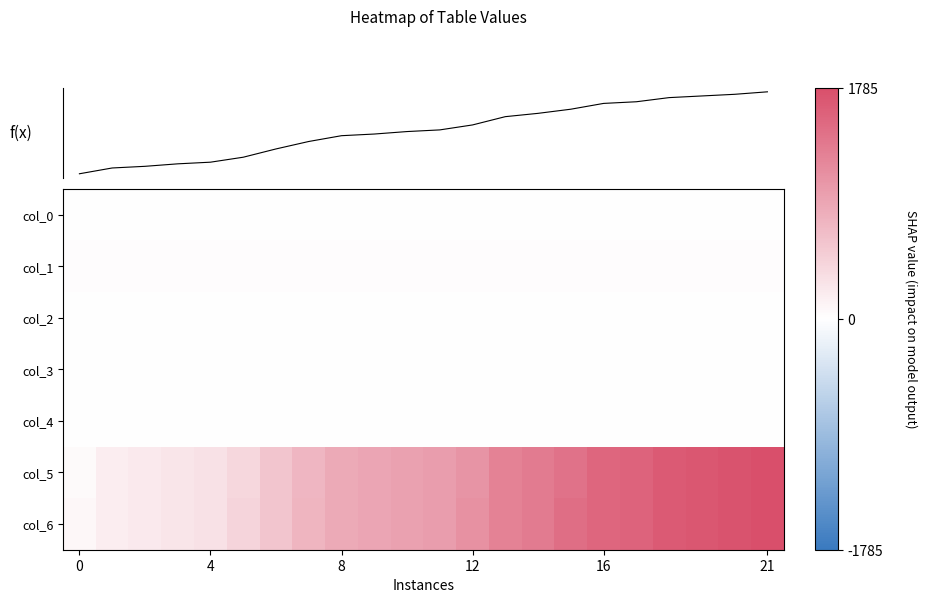

Which has a higher value, 16 or 0?

16